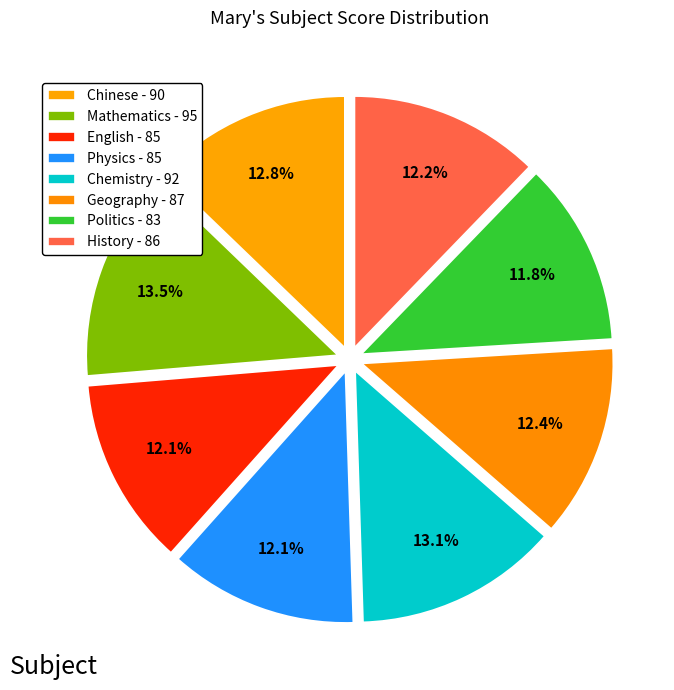

To the nearest percent, what is the difference between the Chemistry and Politics slice percentages?

1%